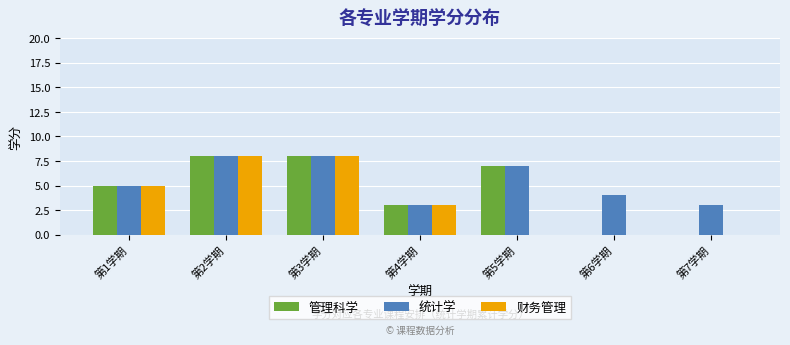

Which series has the largest total across all categories?

统计学